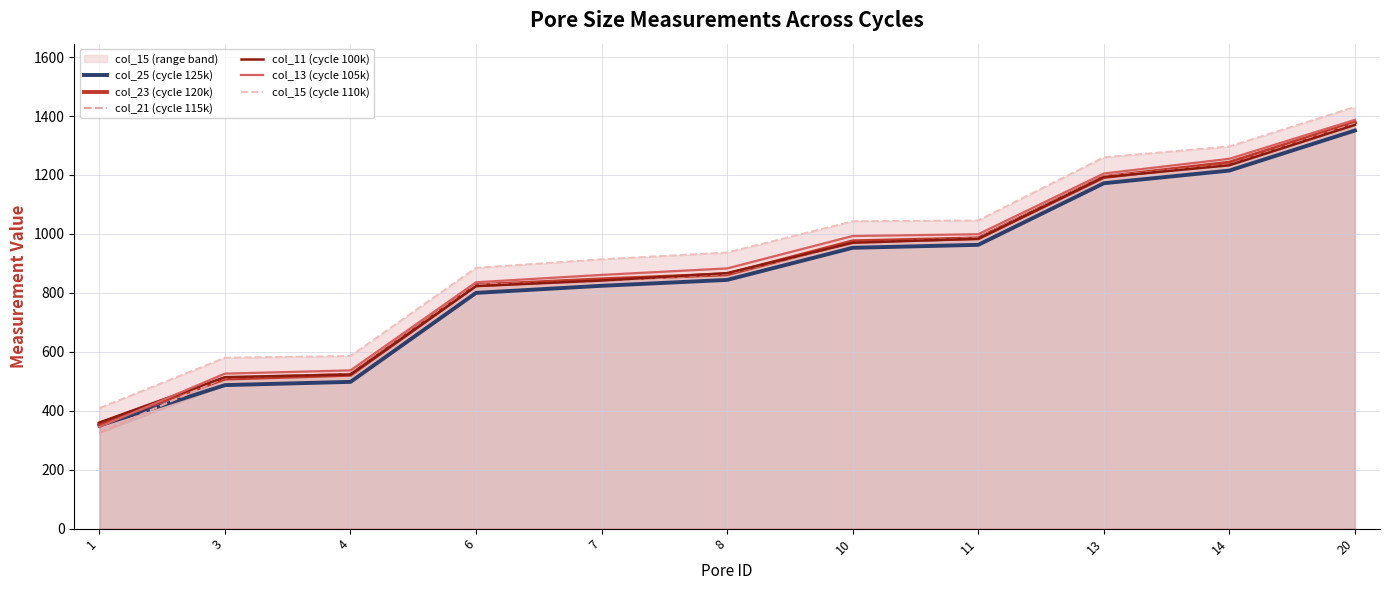

What is the approximate value of col_21 (cycle 115k) at 20, to the nearest 10?

1370